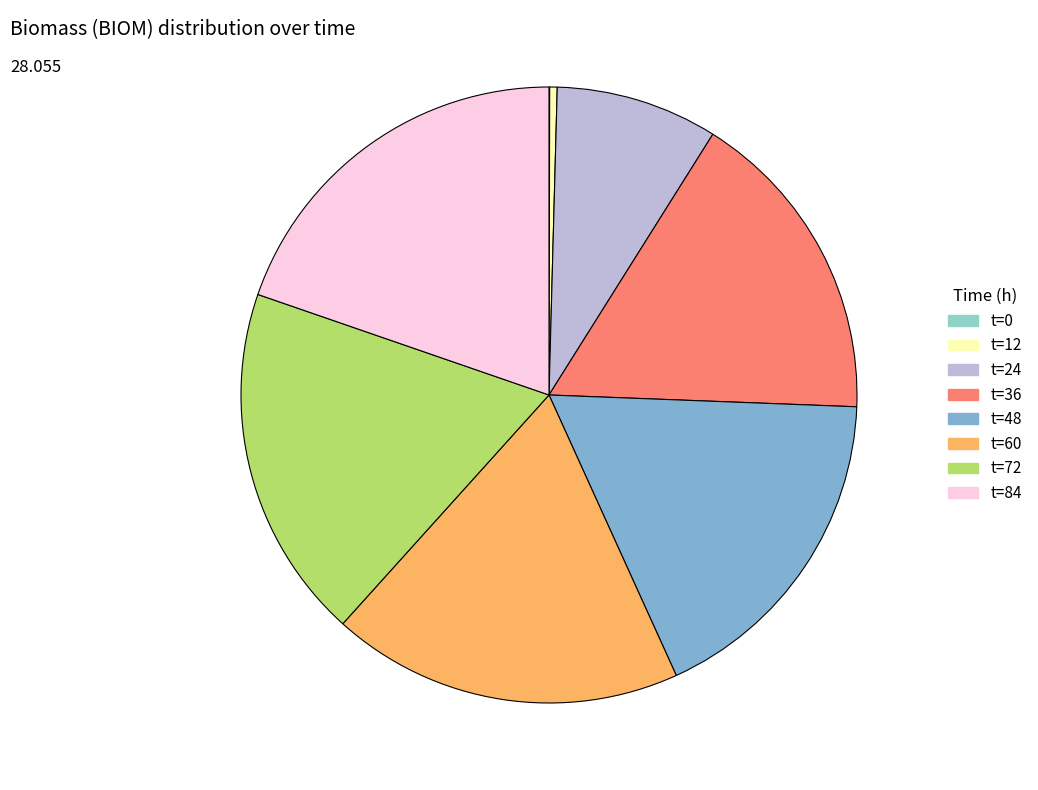

Which category has the smallest portion of the pie?

t=0